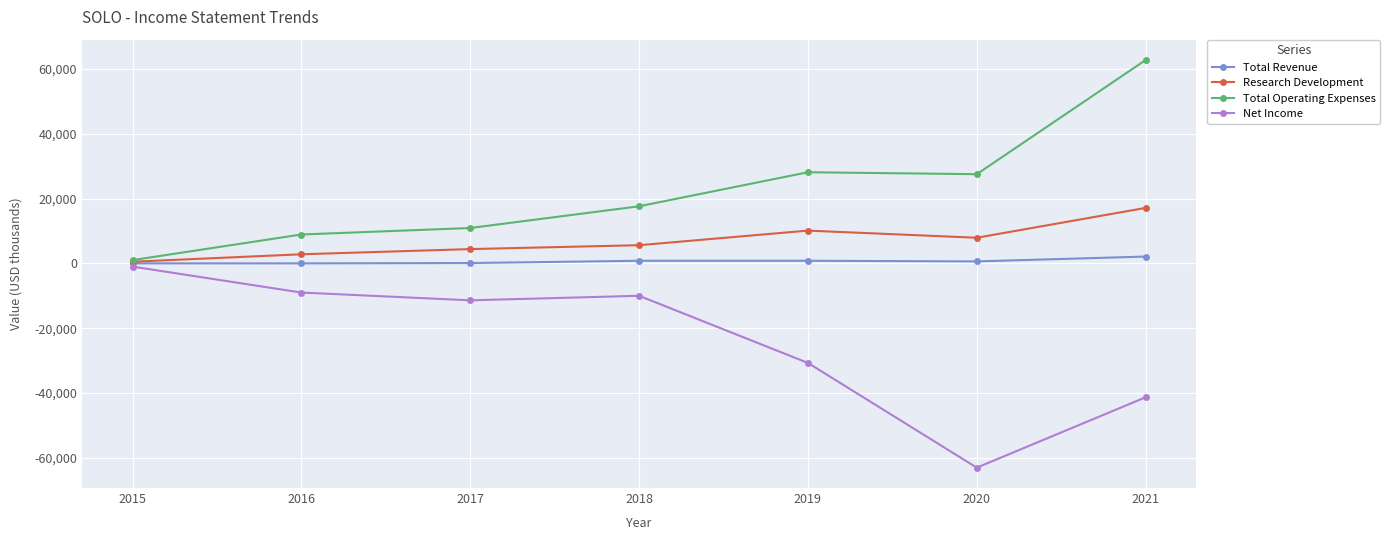

How many interior local peaks does the Net Income series have?

1